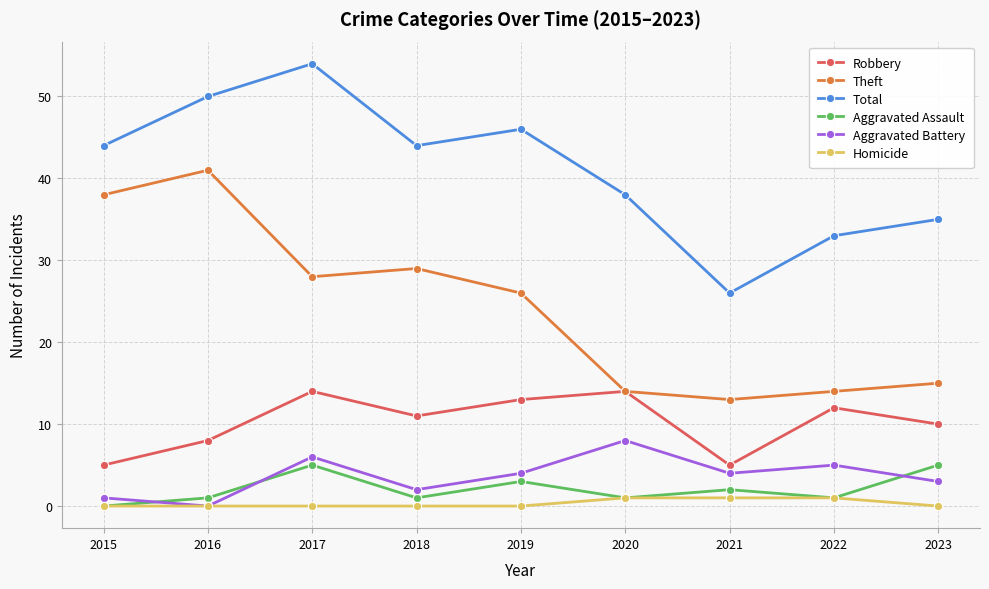

True or false: Aggravated Assault and Theft cross at least once.

False